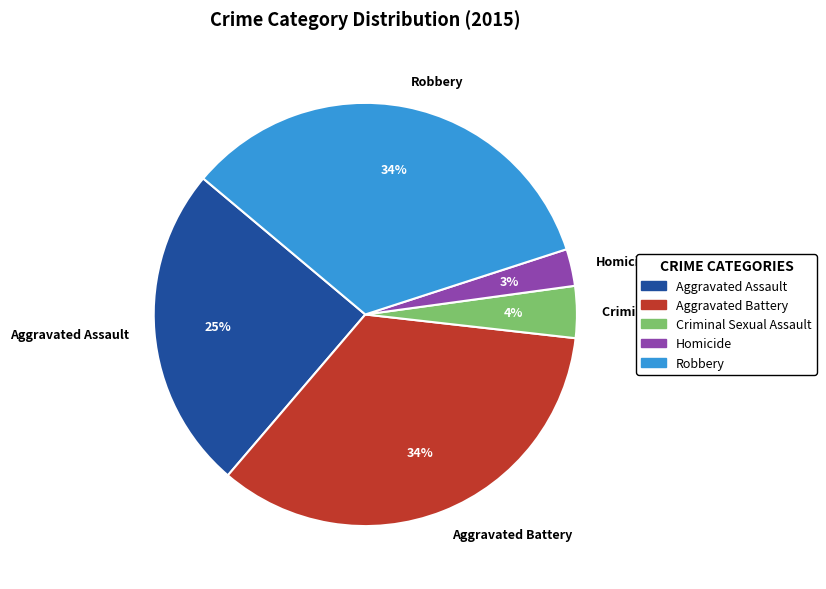

Is it true that Aggravated Assault is 25% of the pie?

True